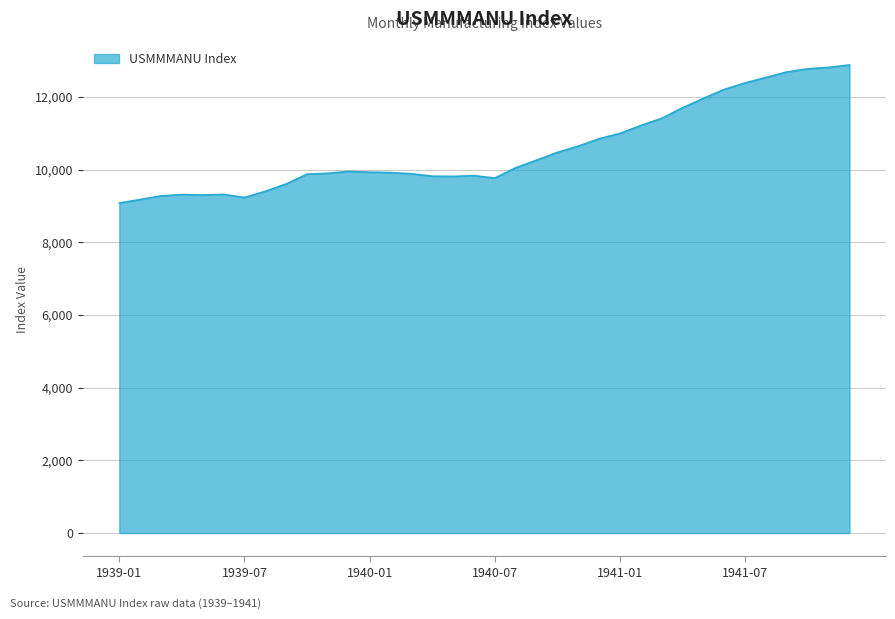

Count the number of data series in this chart.

1